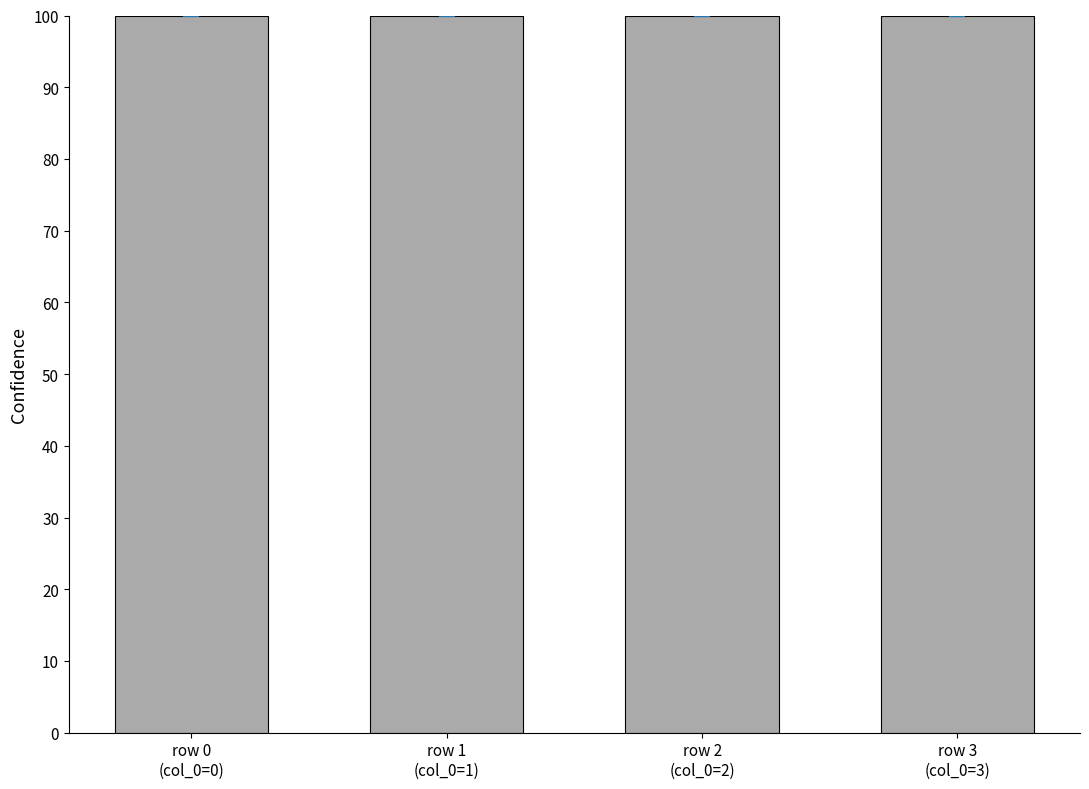

What is the label of the 4th bar from the right?

row 0
(col_0=0)